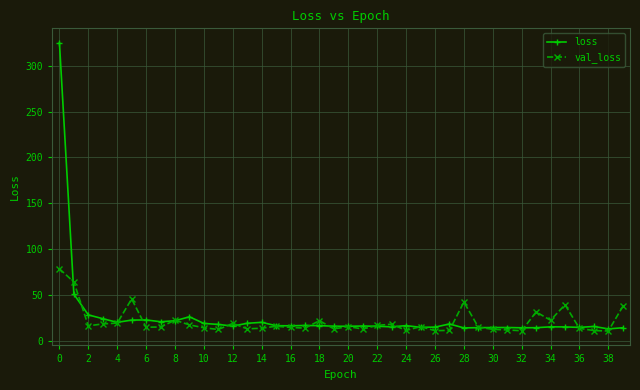

Which series has the largest range (max minus min)?

loss